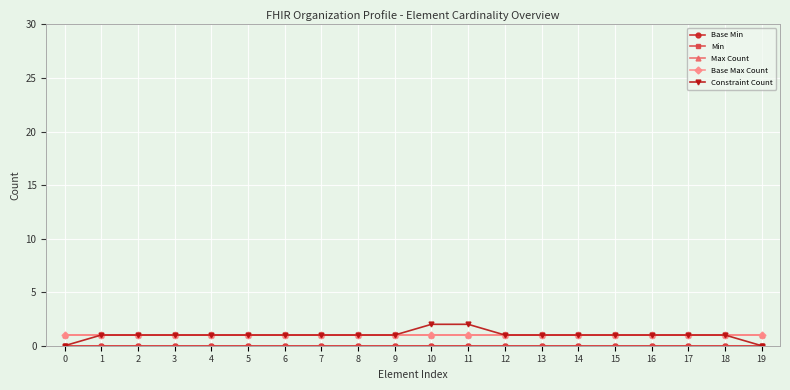

What is the sum of the Max Count values at 19 and 9?

2